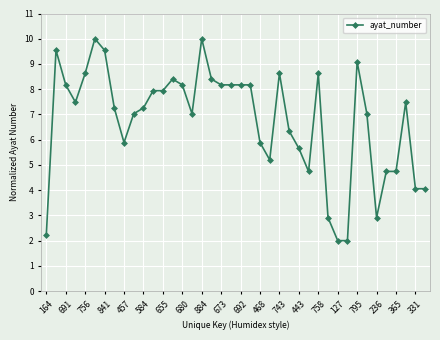

What is the greatest value displayed?

10.0